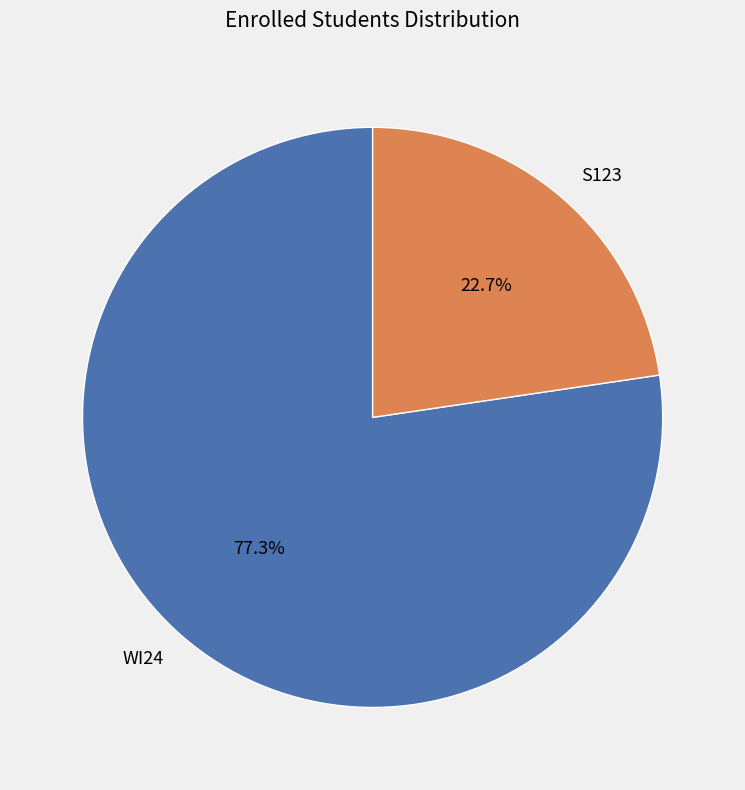

To the nearest percent, what portion does WI24 represent?

77%